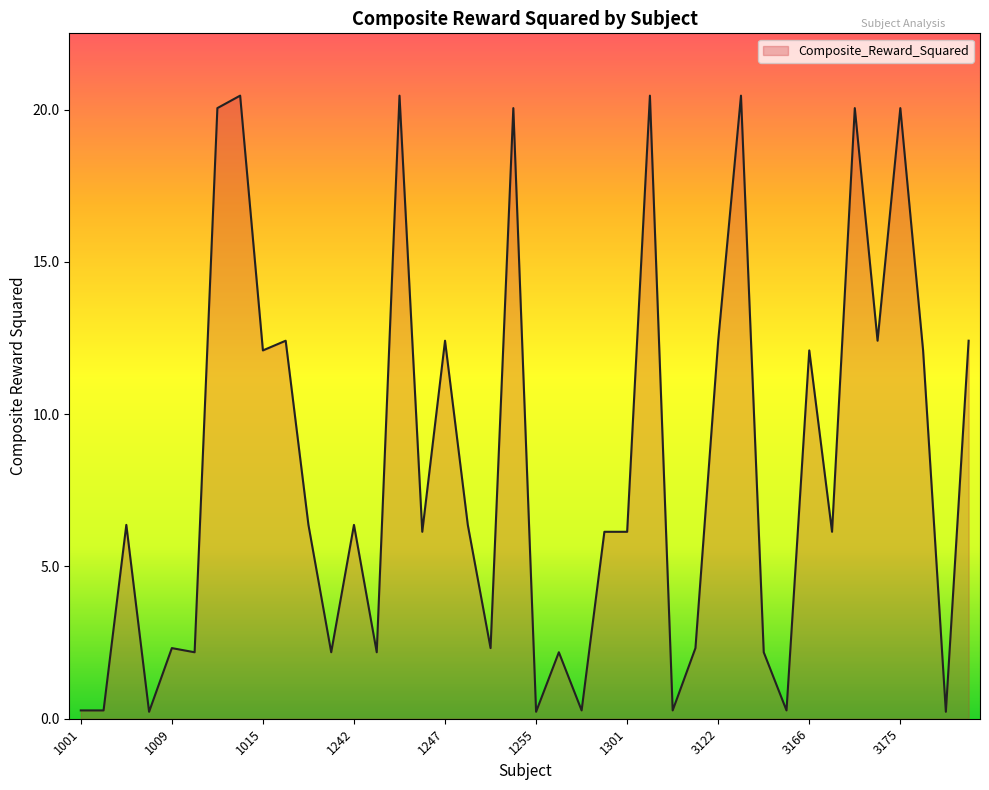

What is the maximum value shown in the chart?

20.5